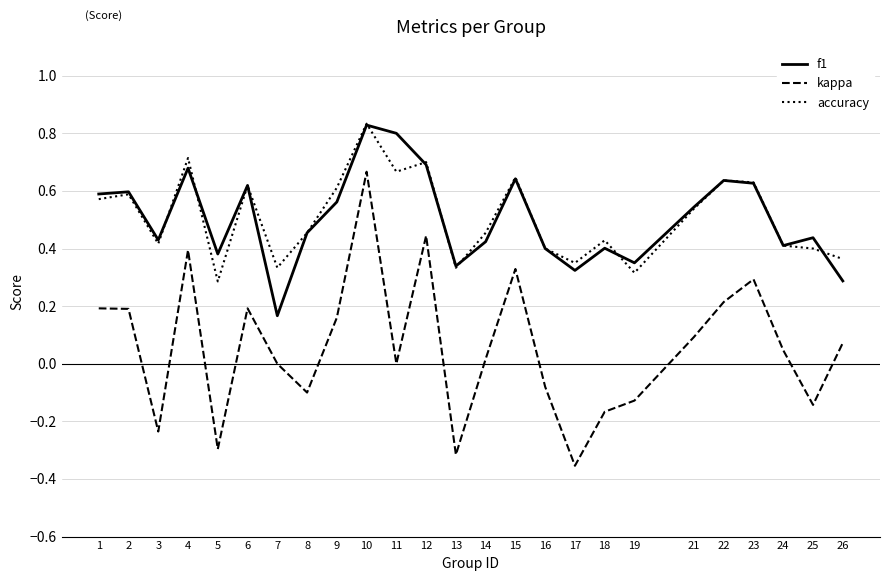

At which category is the sum across all series the highest?

10